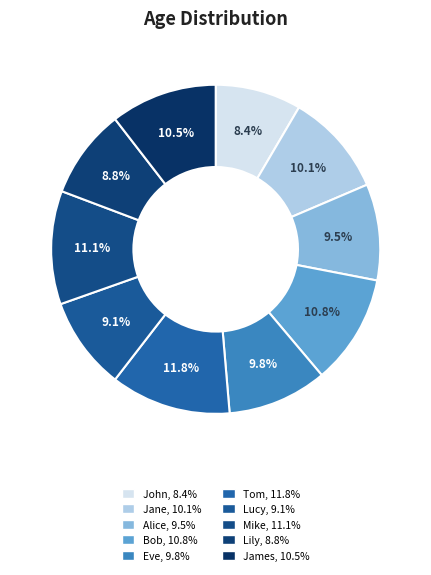

How many slices are in this pie chart?

10